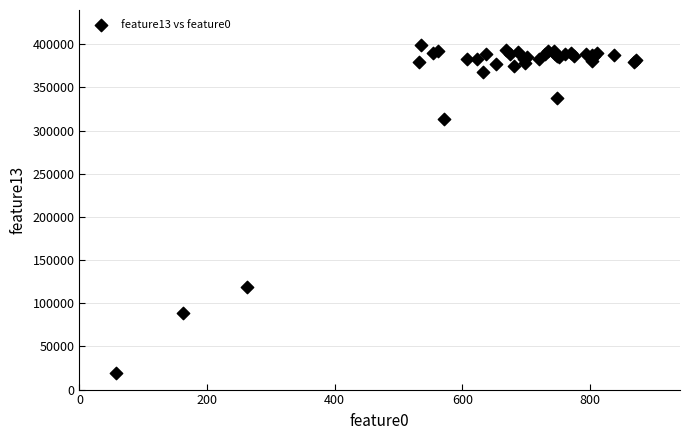

What Y value in the scatter plot is closest to 209710?

119091